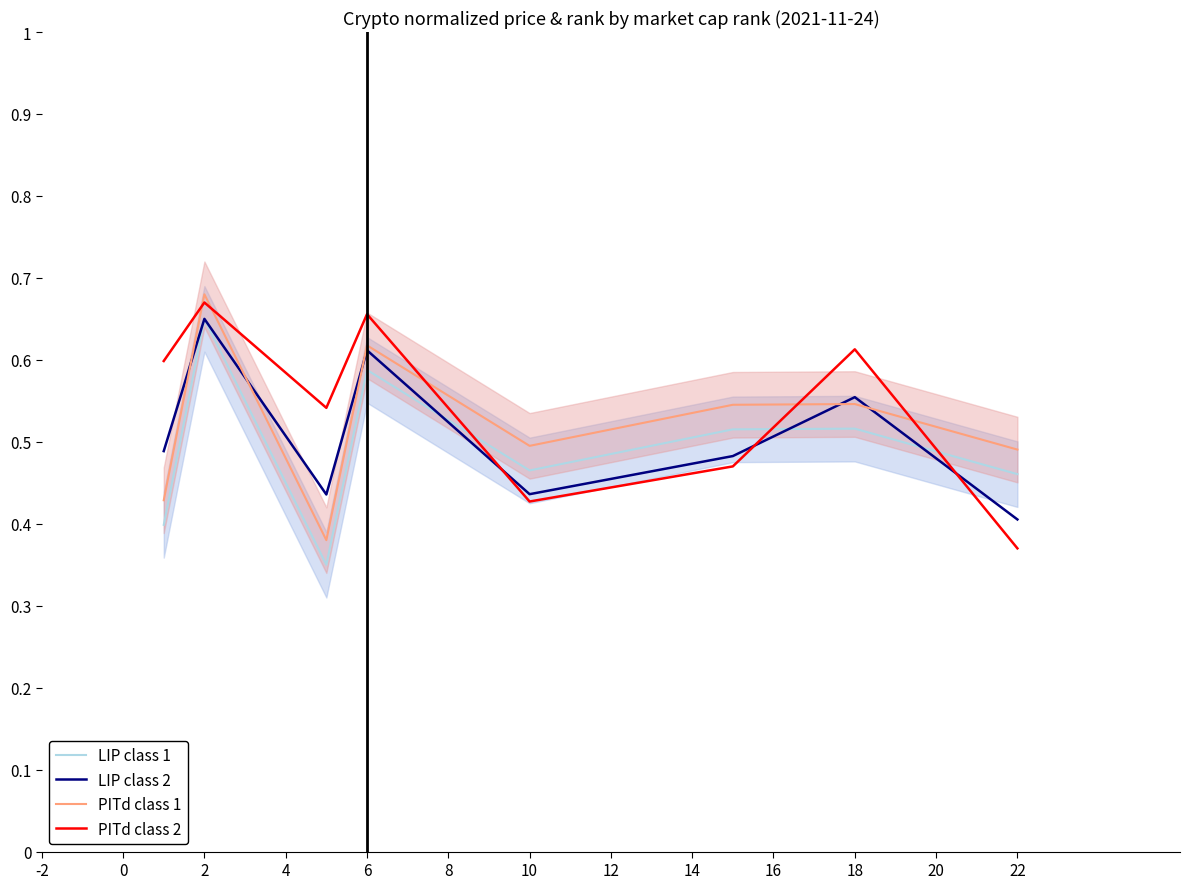

True or false: PITd class 1 and LIP class 1 cross at least once.

False